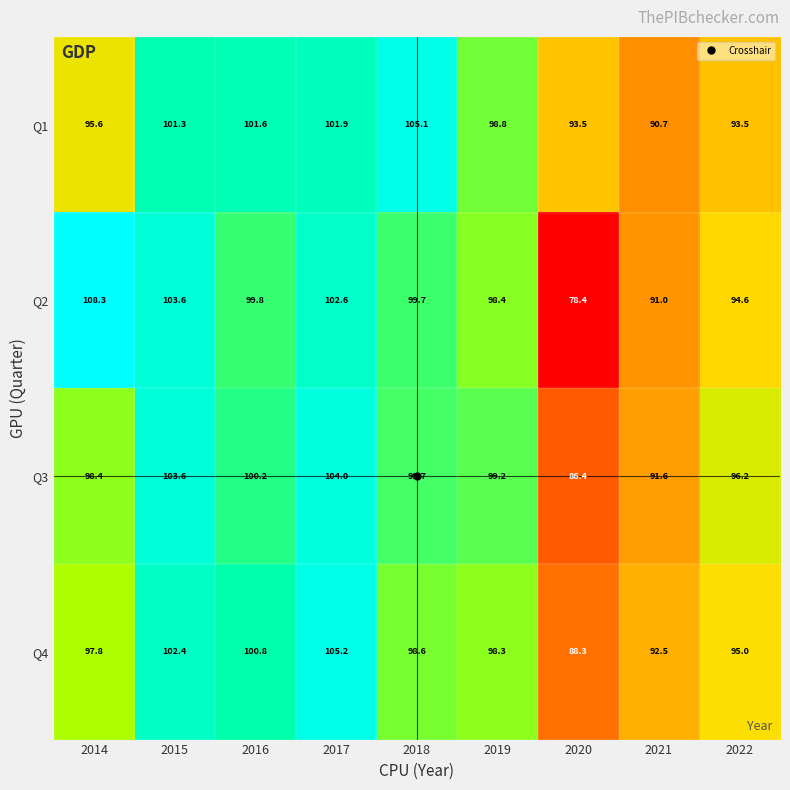

Which category has the lowest value in the Q4 series?

2020